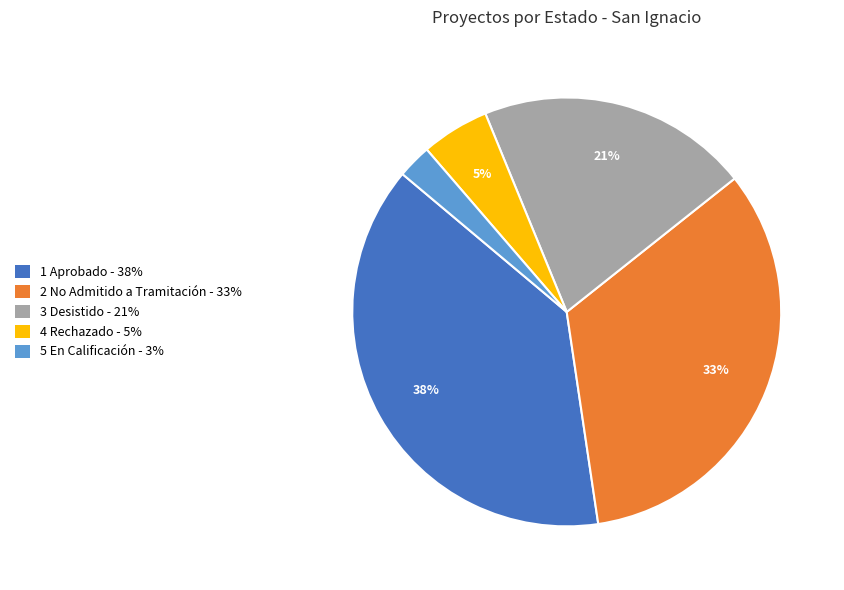

Does any single category account for the majority?

No